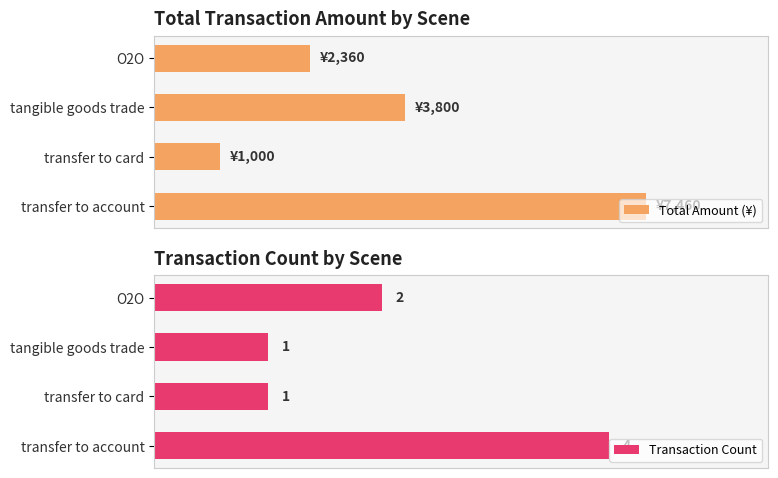

What are all the series names shown in the legend?

Total Amount (¥), Transaction Count